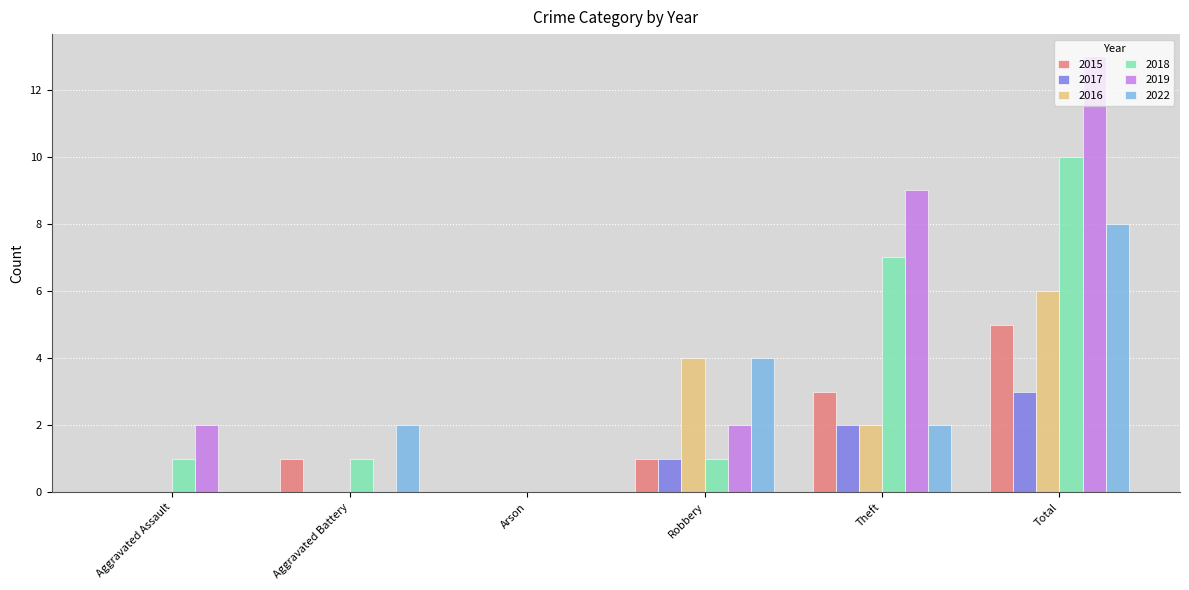

What is the sum of the 2022 values at Total and Aggravated Battery?

10